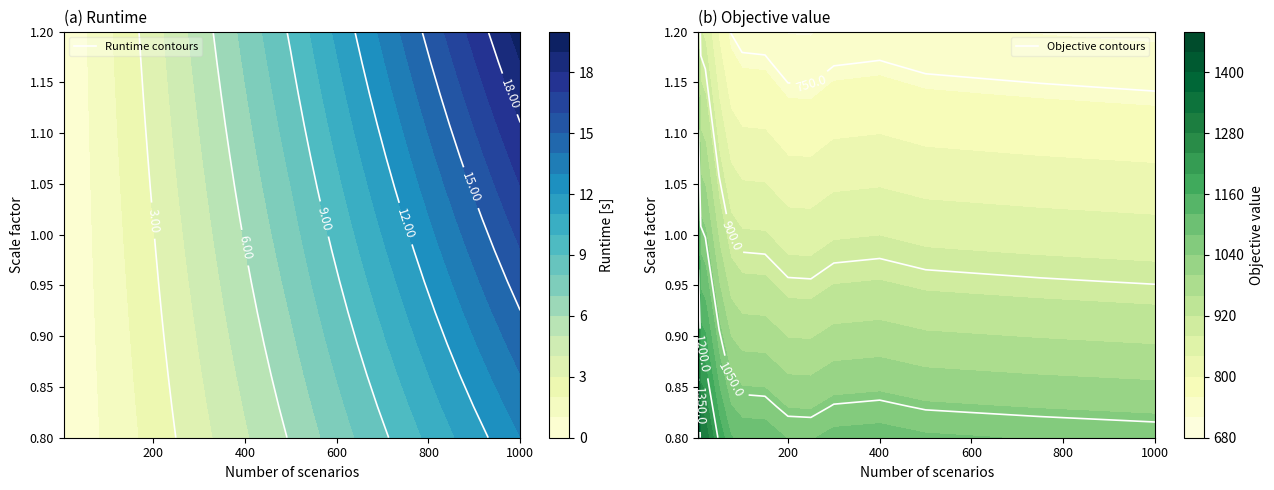

Is the value of Objective at 750 greater than the value of Runtime at 300?

Yes